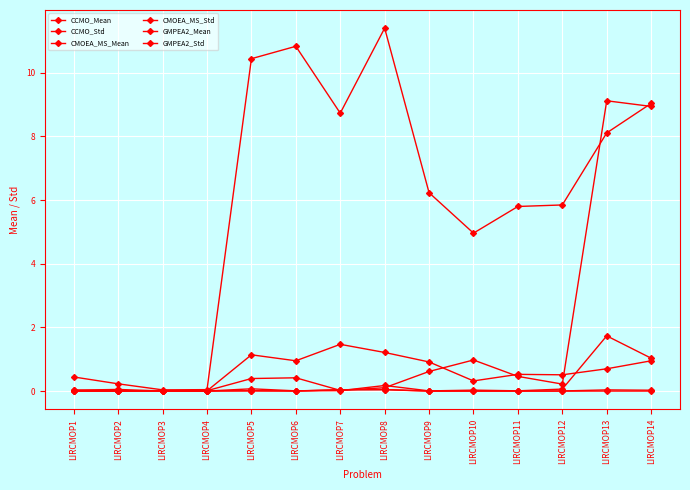

How many lines are shown in the chart?

6